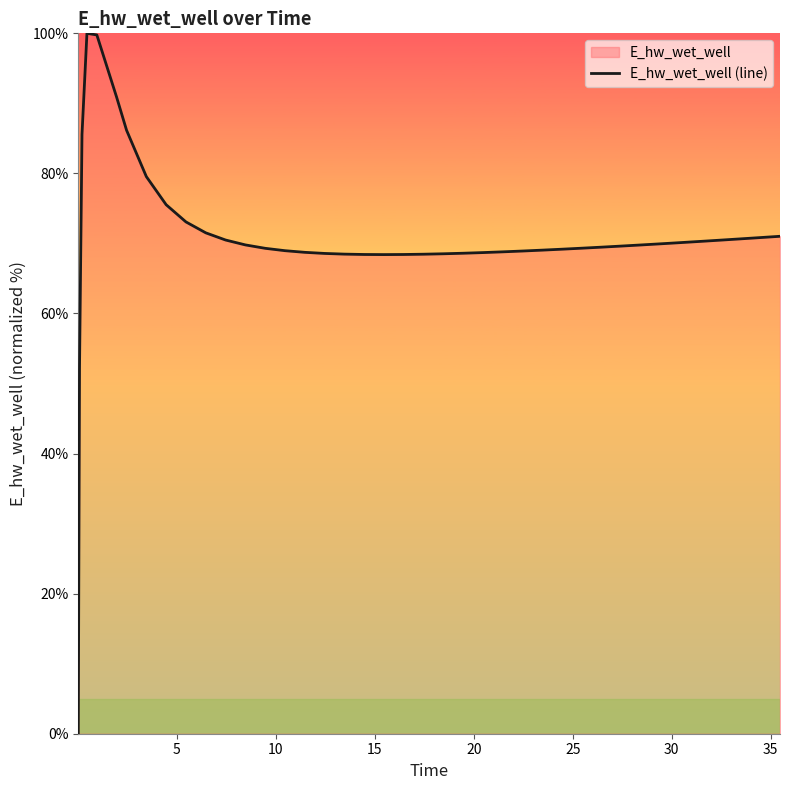

How many lines are shown in the chart?

1